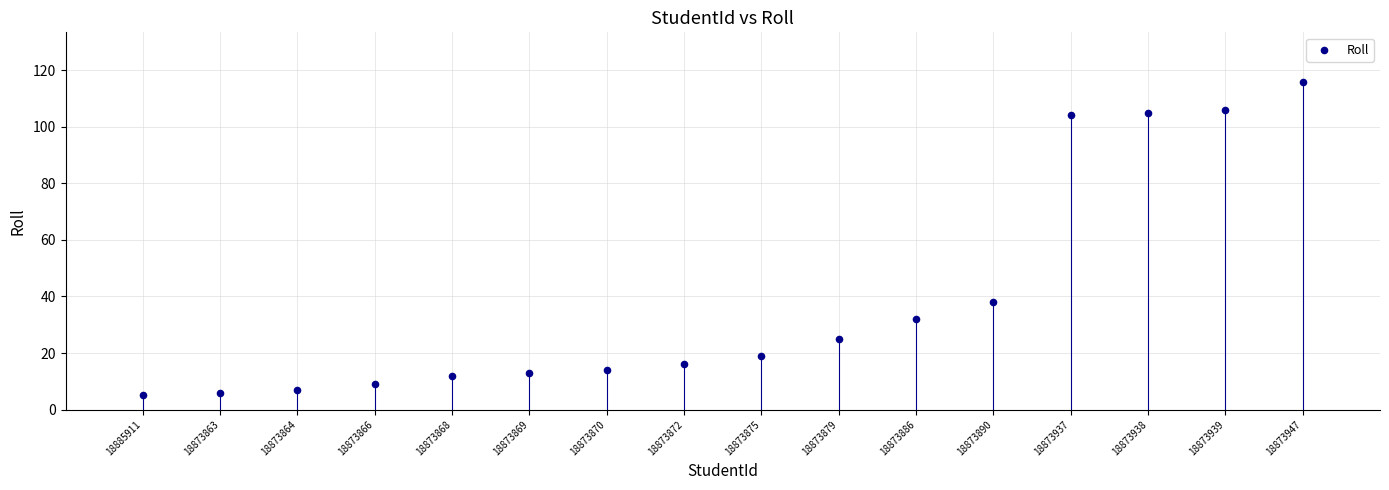

What Y value in the scatter plot is closest to 60?

38